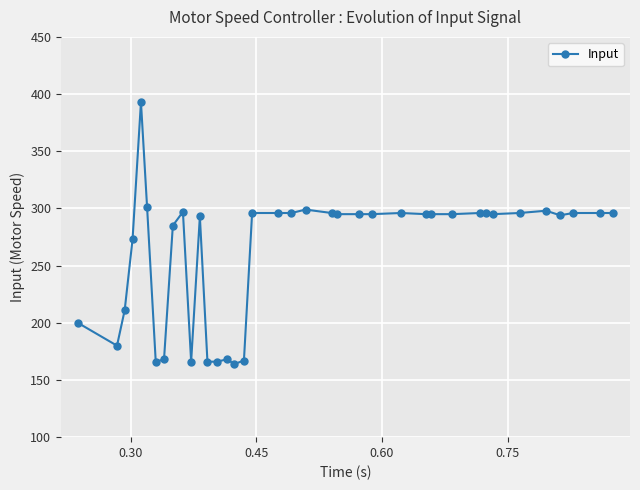

What is the sum of all values?

9976